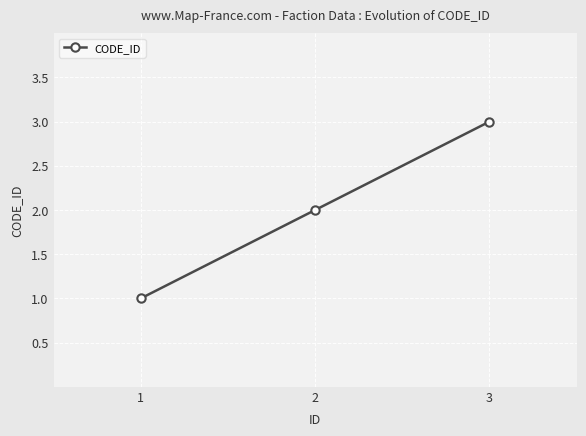

List the labels in order of value, largest first.

3, 2, 1